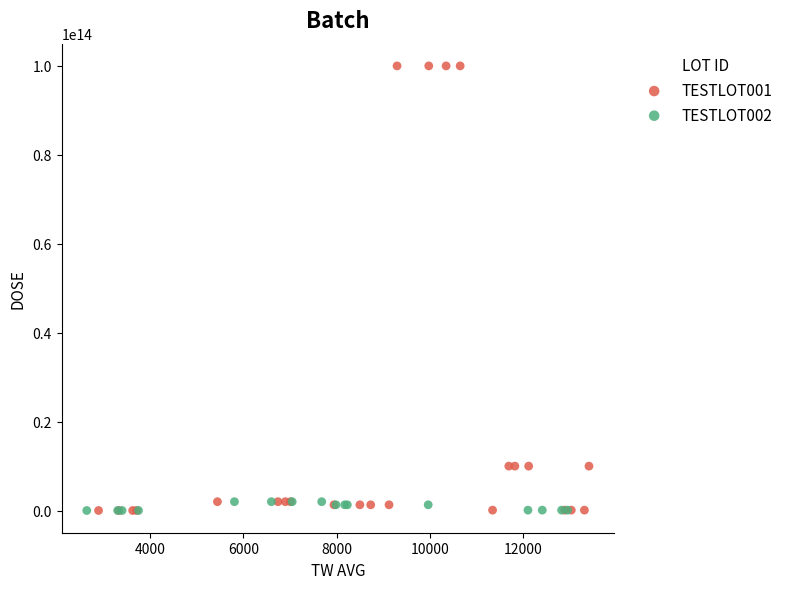

Which series reaches the maximum Y coordinate?

TESTLOT001